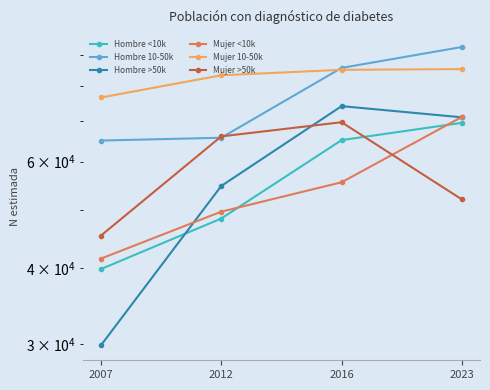

What is the smallest value displayed?

29851